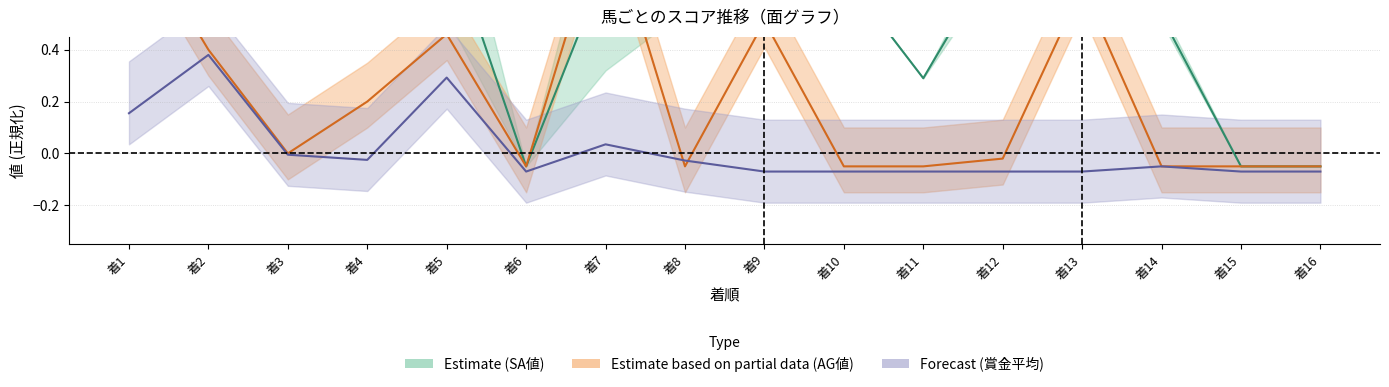

Reading left to right, what are all the values shown in this chart?

SA値: 0.8	0.7	0.8	0.8	0.8	-0.1	0.7	0.5	0.7	0.7	0.3	0.8	0.6	0.5	-0.1	-0.1
AG値: 0.9	0.4	0.0	0.2	0.5	-0.1	0.9	-0.1	0.5	-0.1	-0.1	-0.0	0.6	-0.1	-0.1	-0.1
賞金平均: 0.2	0.4	-0.0	-0.0	0.3	-0.1	0.0	-0.0	-0.1	-0.1	-0.1	-0.1	-0.1	-0.1	-0.1	-0.1